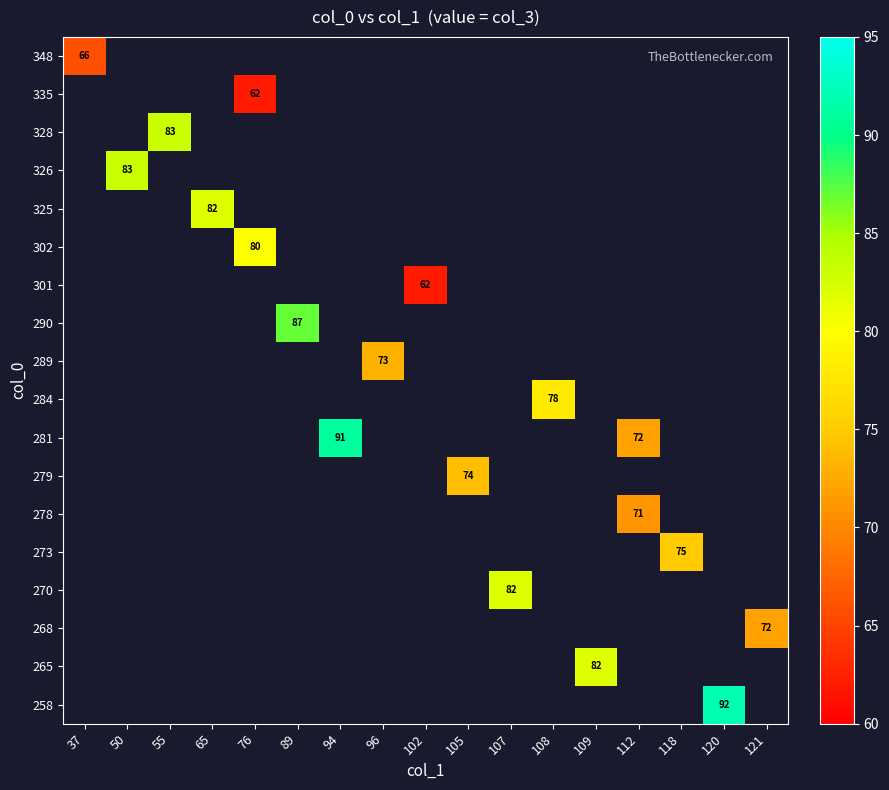

The value of 281 at 112 is 72. True or false?

True